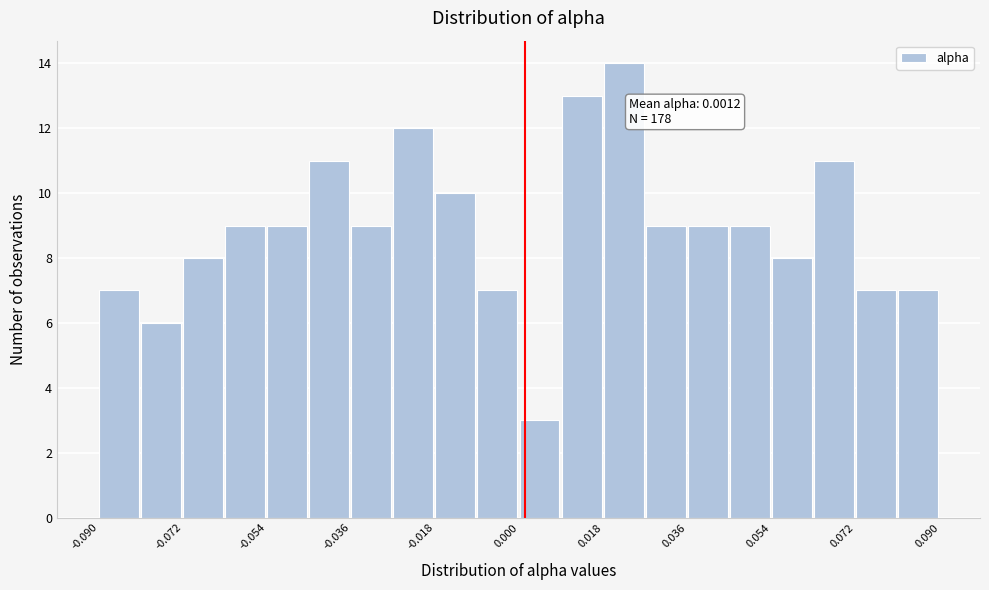

Over which range of the x-axis is the bar tallest?

0.018 to 0.027